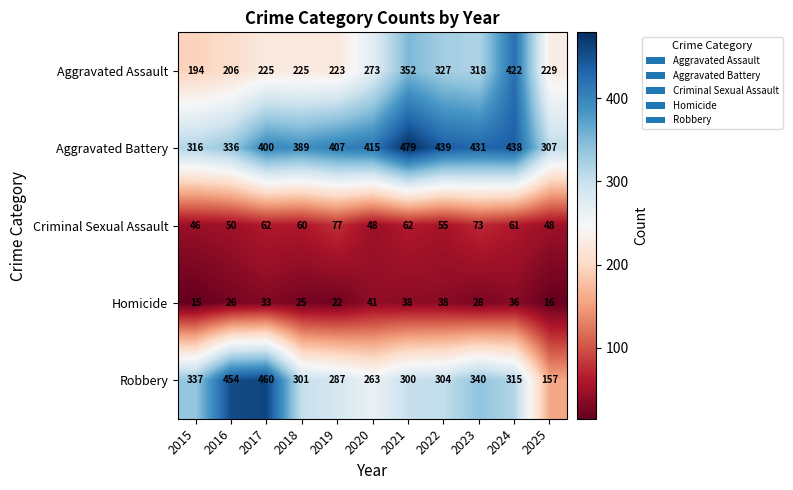

What is the sum of all Aggravated Assault values?

2994